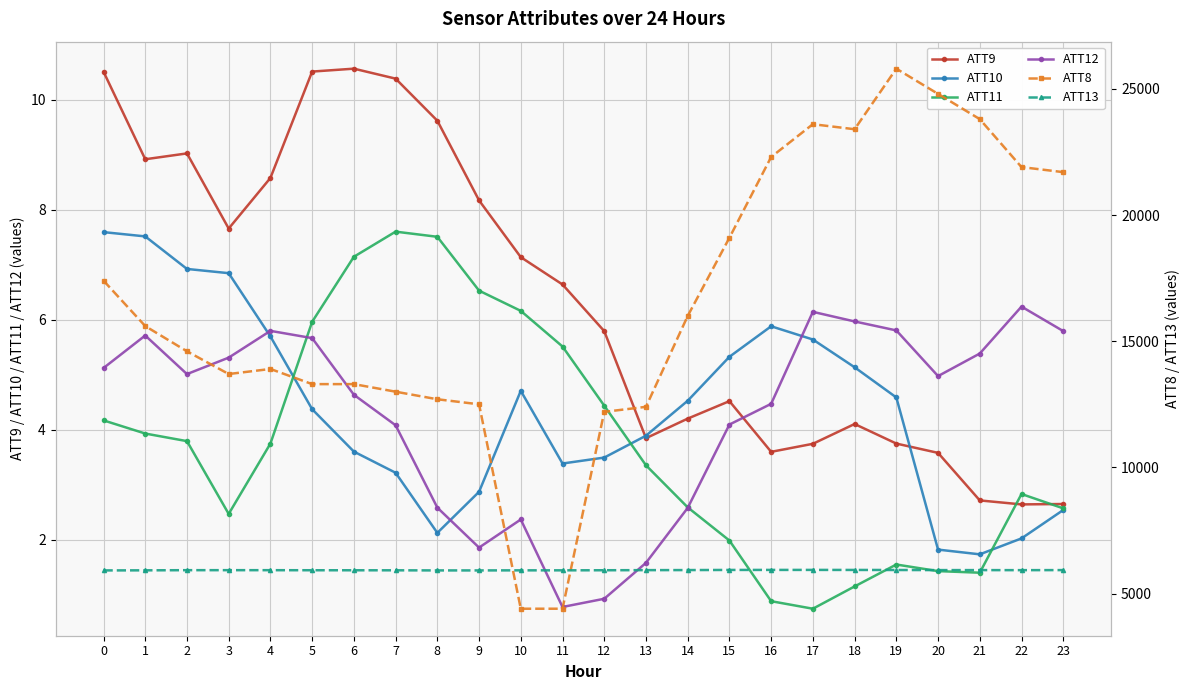

Where is ATT11 nearest to the value 4?

1